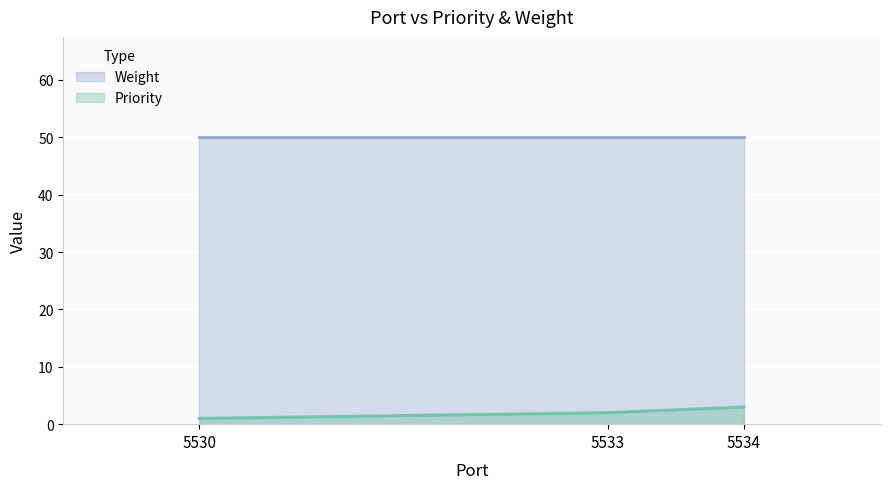

Count the values in the range 1 to 3.

3